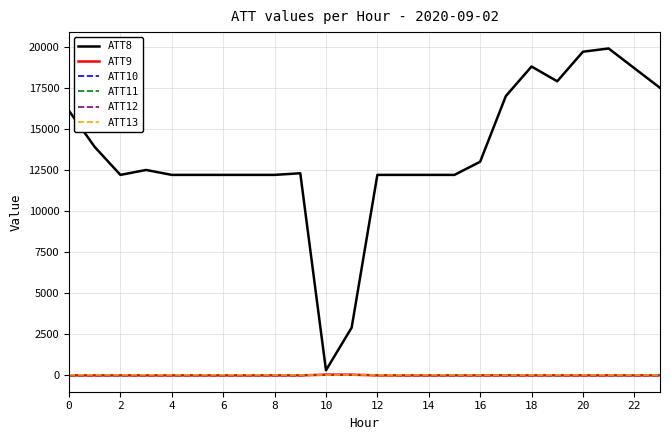

Which series has the widest spread of values?

ATT8